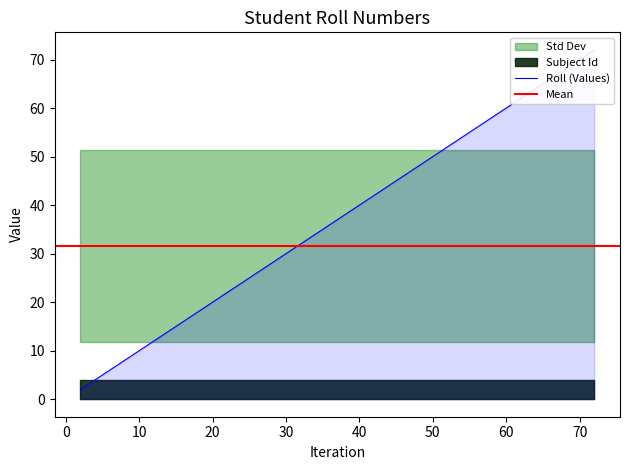

What is the value of the 15th point from the left?

25